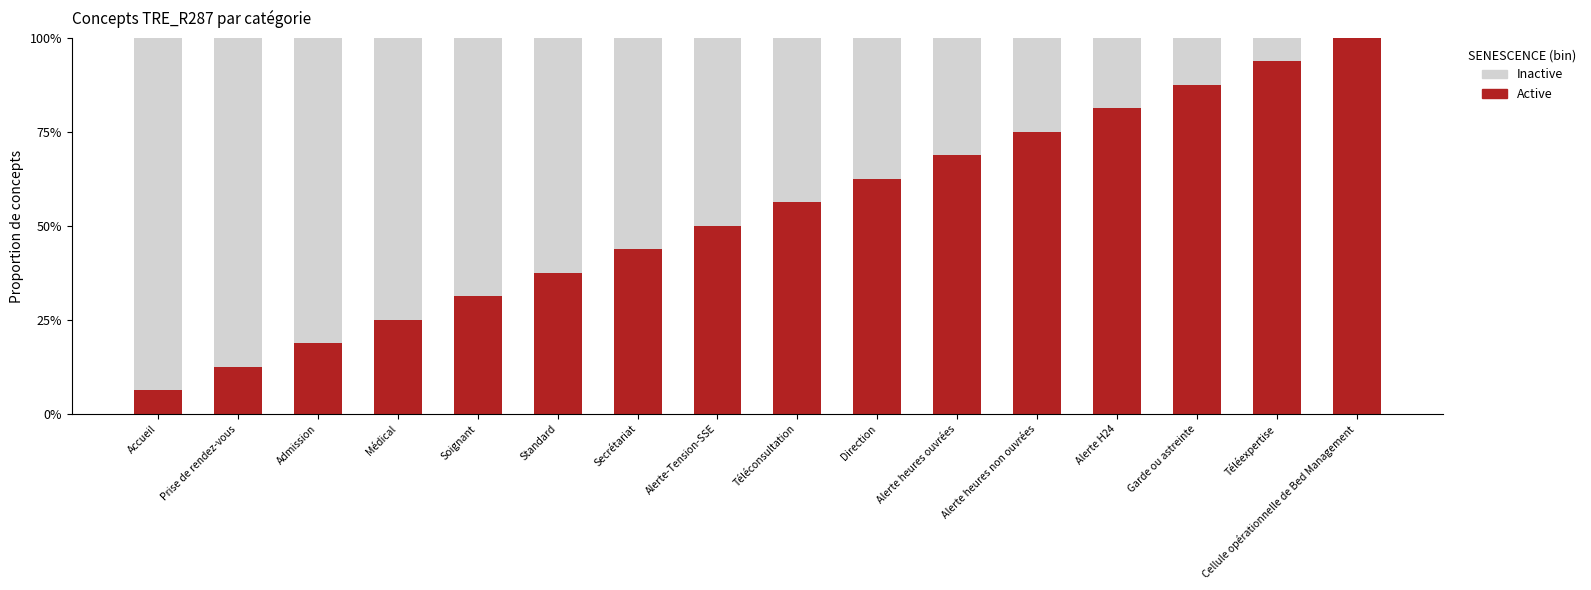

At which label does Active reach its peak?

Cellule opérationnelle de Bed Management